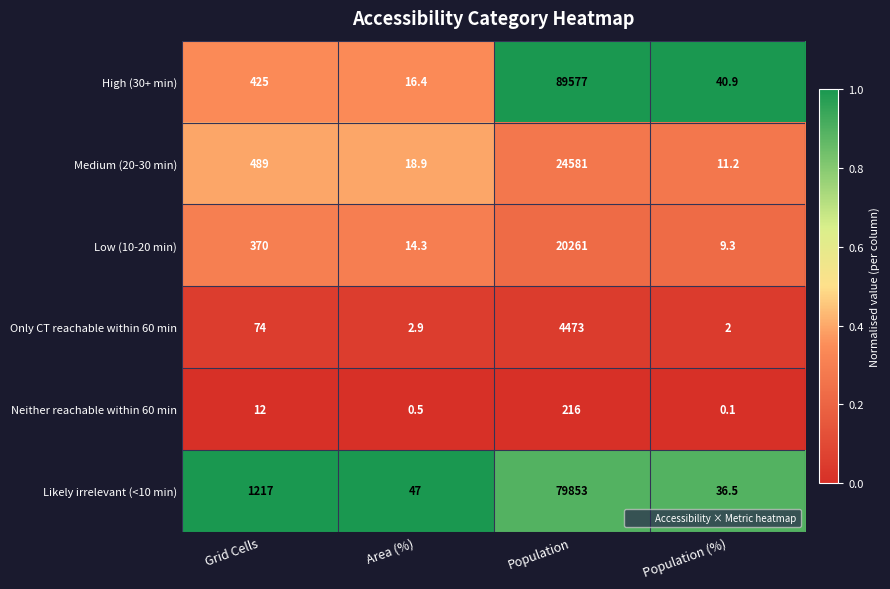

True or false: Likely irrelevant (<10 min) has a value of 69.2 at Area (%).

False